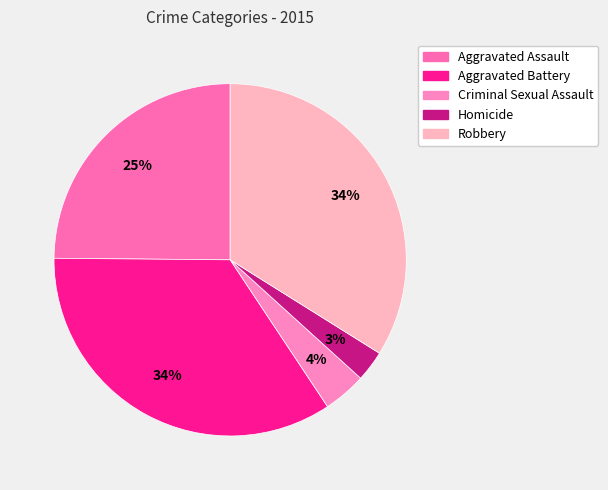

Approximately how many times larger is the value at Homicide compared to Aggravated Assault?

0.1